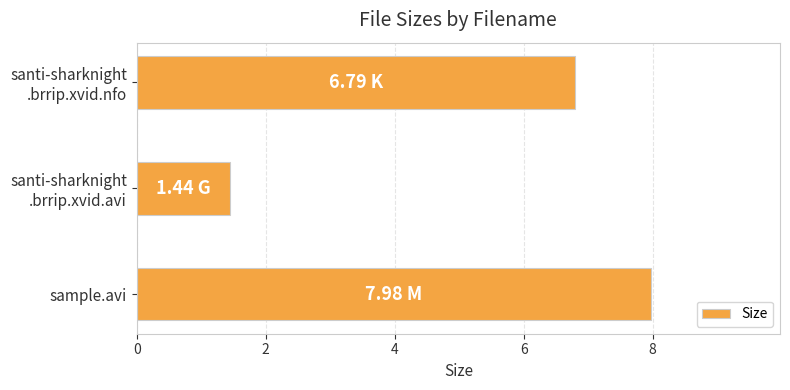

What is the sum of all values?

16.2